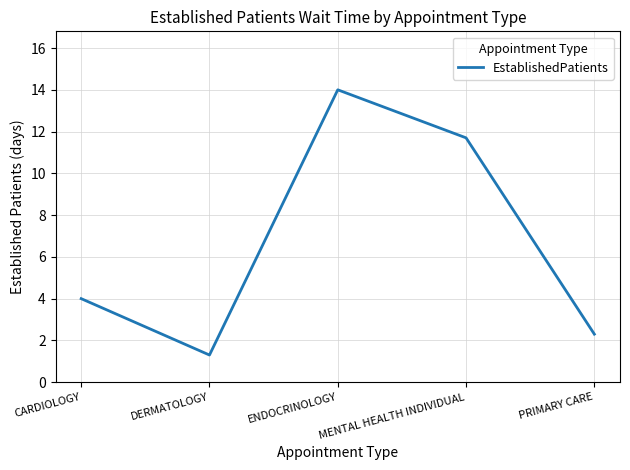

Read the value at MENTAL HEALTH INDIVIDUAL.

11.7